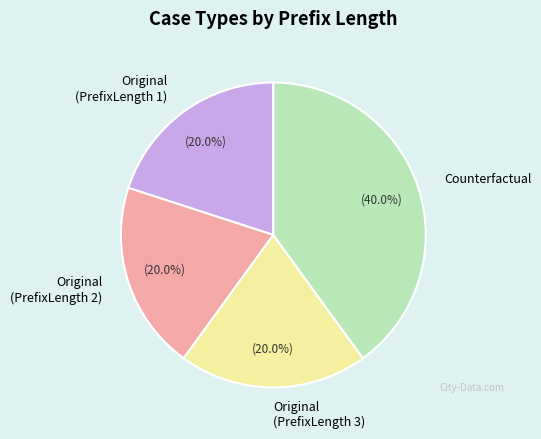

Count the number of slices in the pie.

4